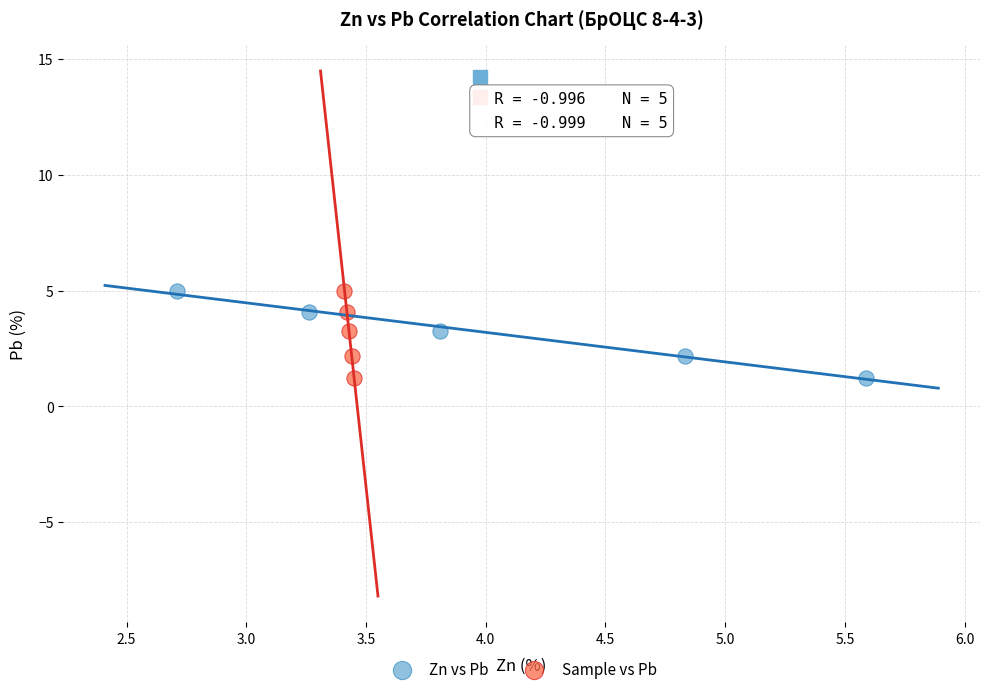

What are all the series names shown in the legend?

Zn vs Pb, Sample vs Pb